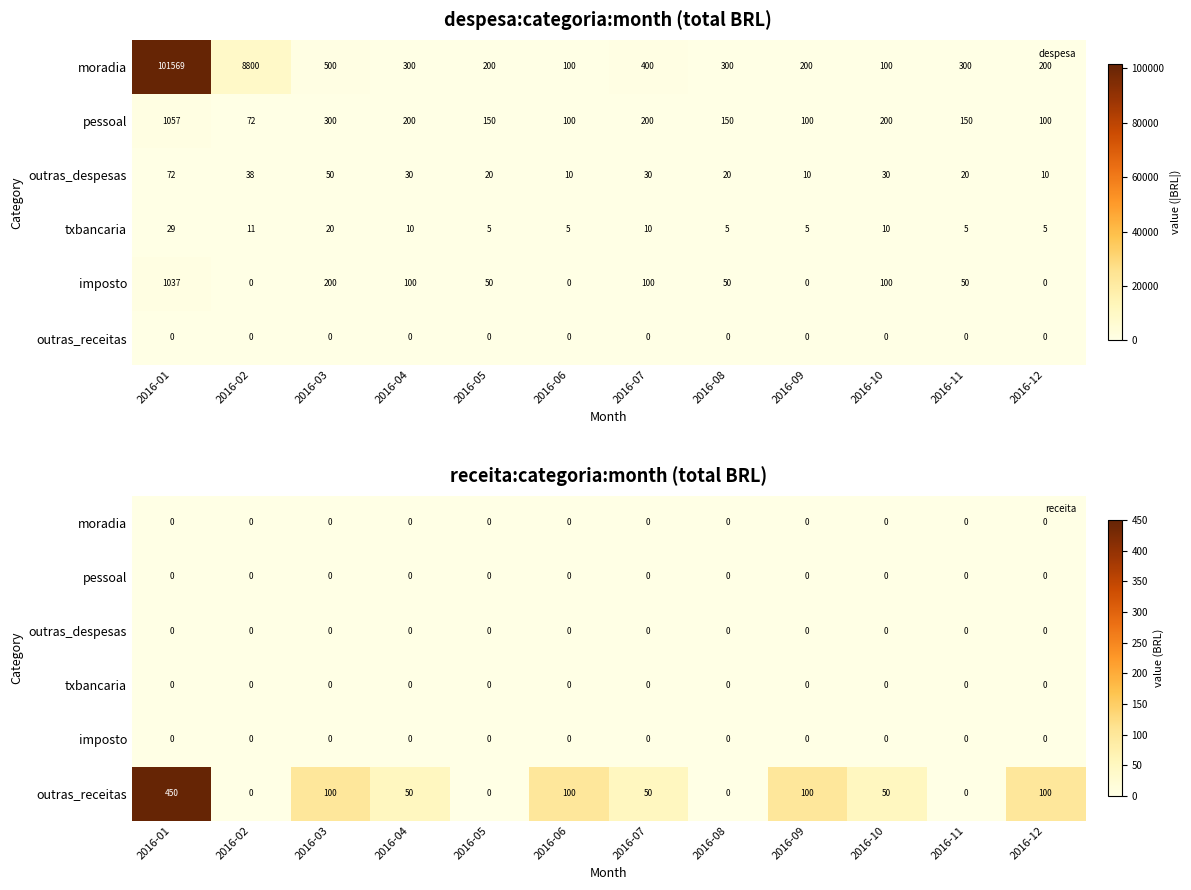

At which category does the chart reach its peak across all series?

2016-01